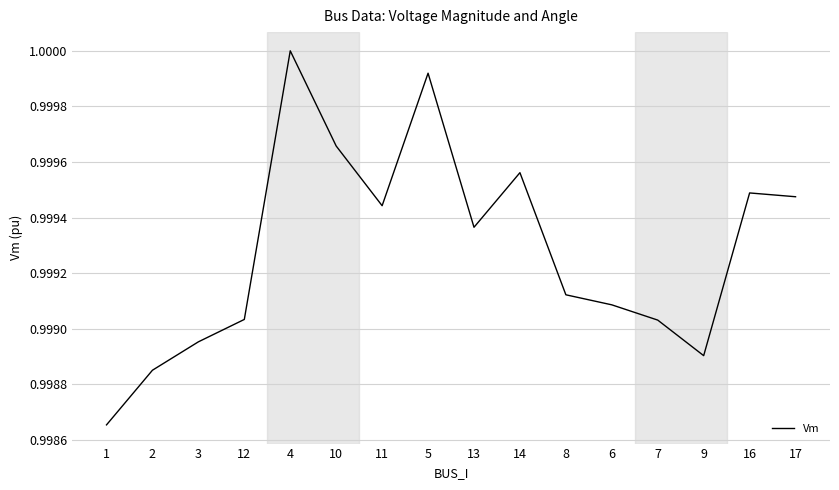

Is it true that the value at 4 is 1.0?

True